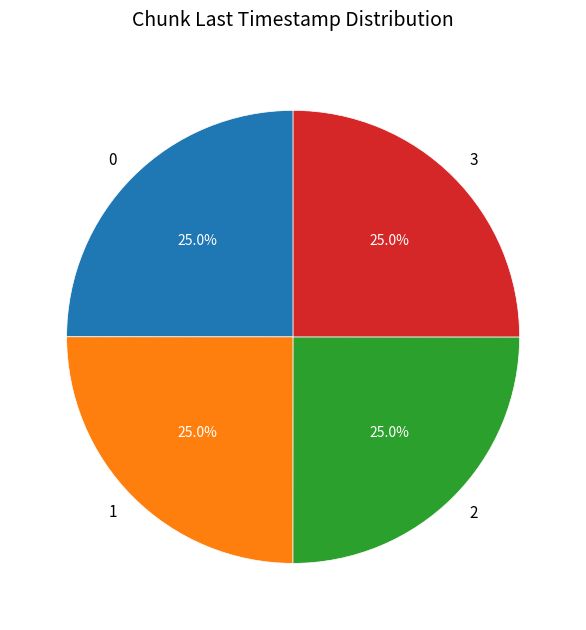

What is the ratio of the value at 0 to the value at 2?

1.0